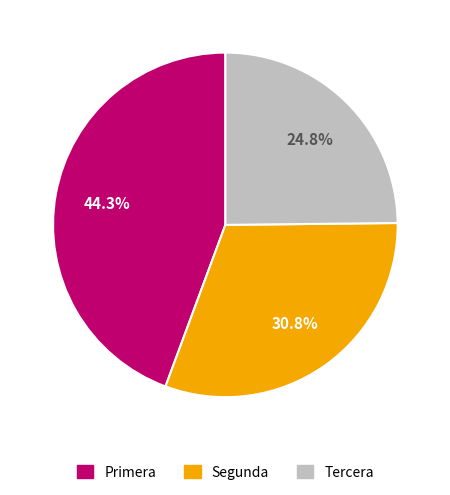

Is there any slice that represents more than half of the pie?

No